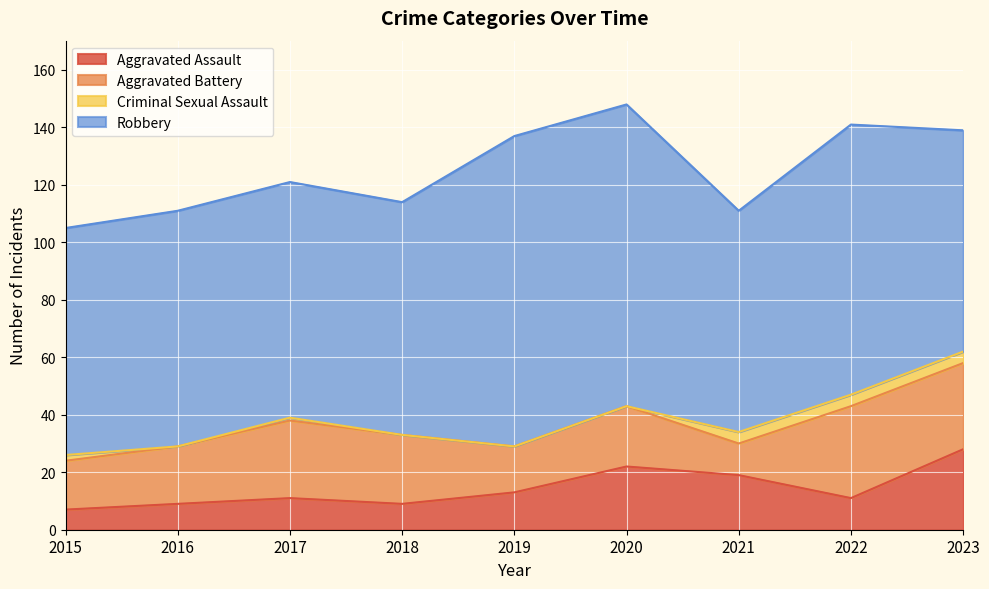

True or false: Aggravated Assault has a value of 3 at 2016.

False